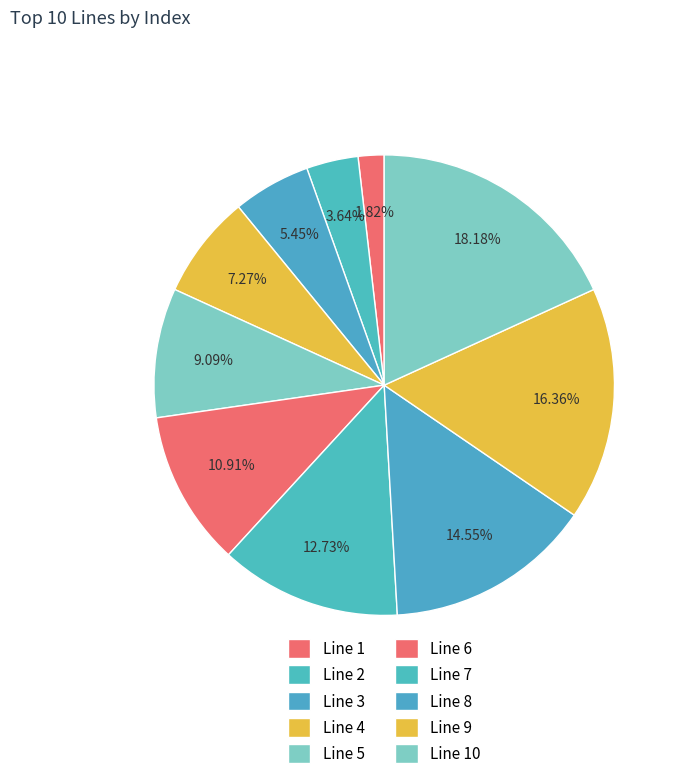

How many segments does this pie chart have?

10